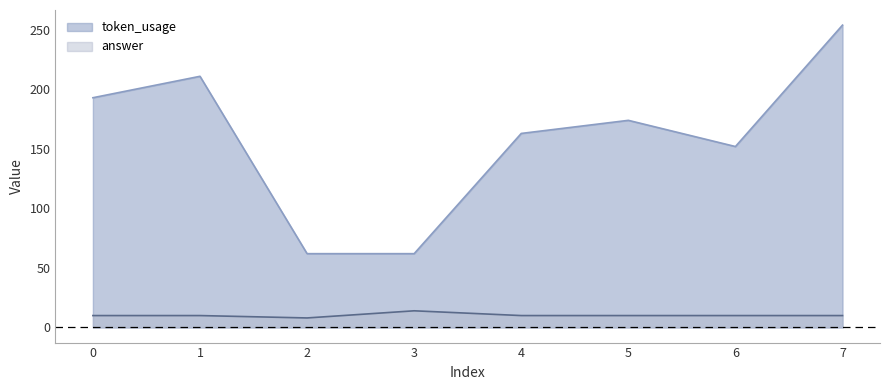

How many answer values are between 10 and 11?

6